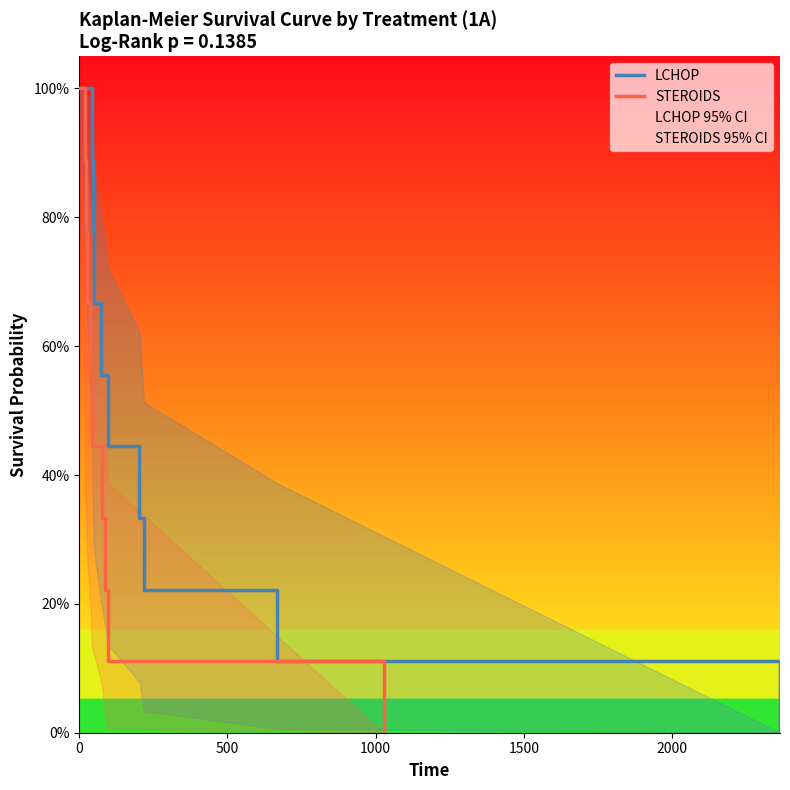

What is the average value of the LCHOP series?

0.5